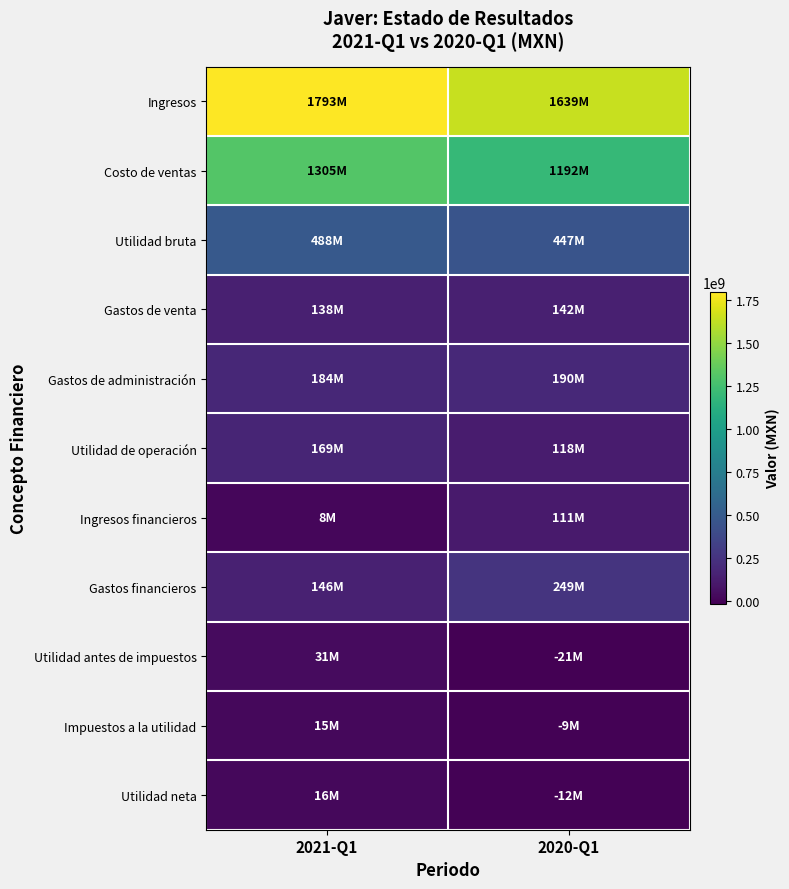

At which category is the sum across all series the highest?

2021-Q1